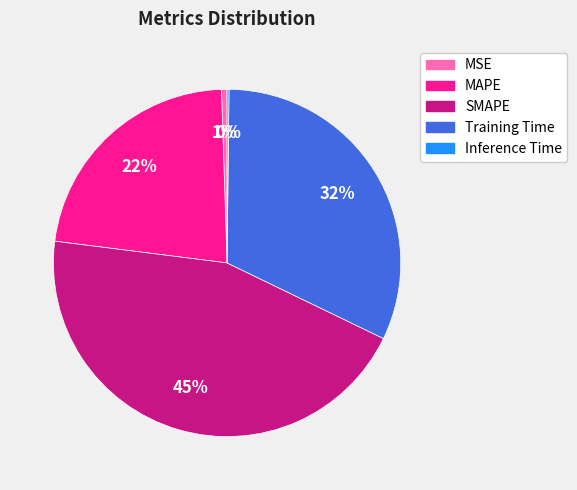

To the nearest percent, what percentage of the pie is Training Time?

32%